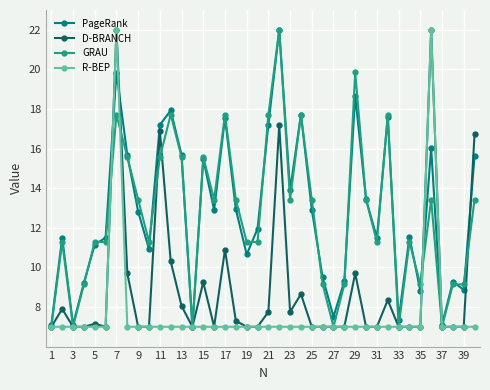

What is the sum of all D-BRANCH values?

361.6